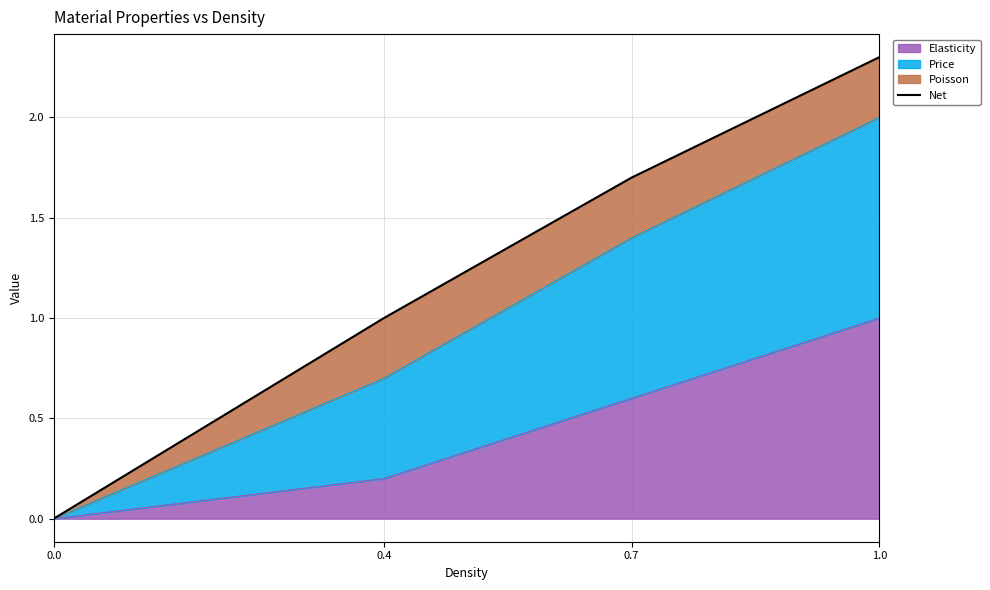

Is it true that the value at 0.7 is 0.7?

False